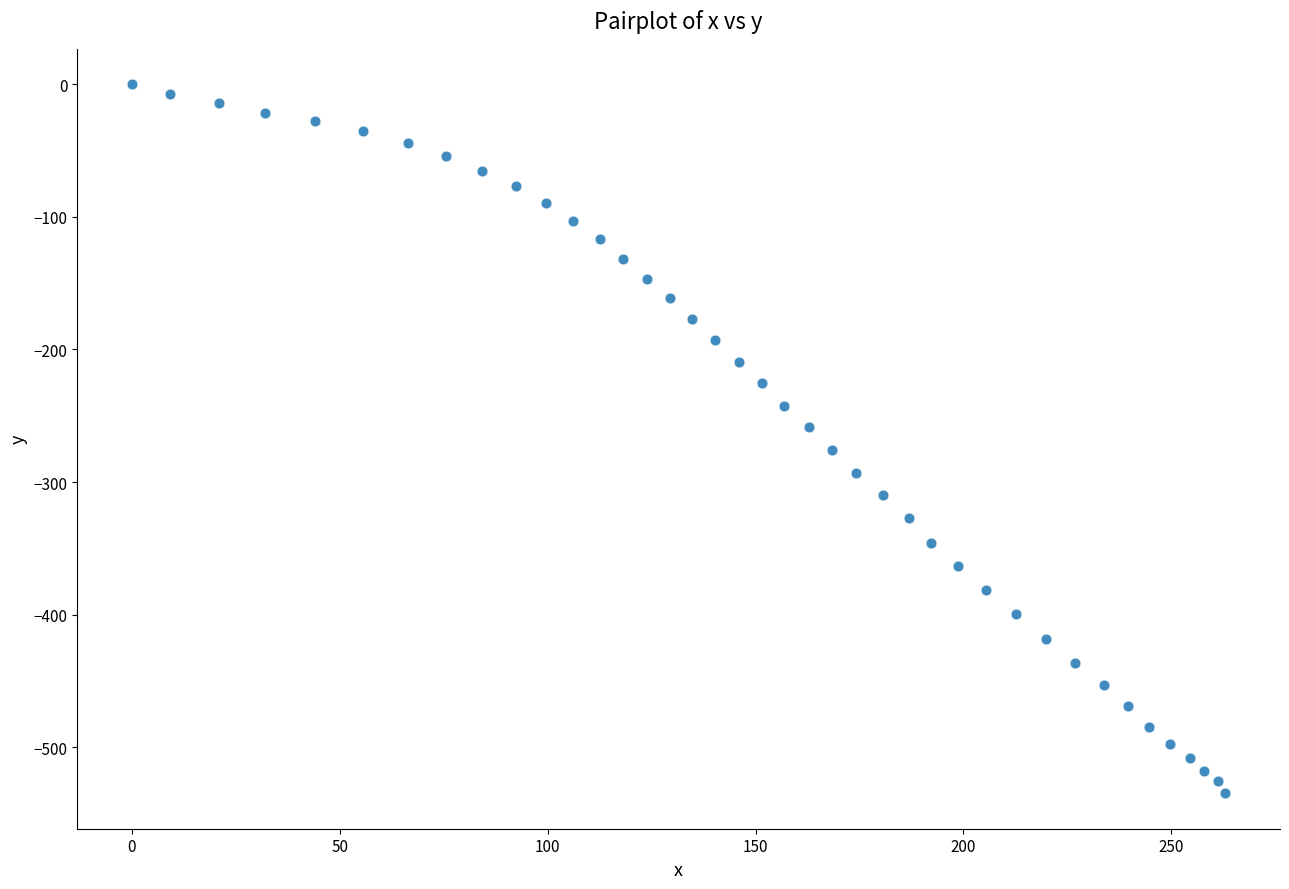

What is the range of Y values (max minus min)?

534.7